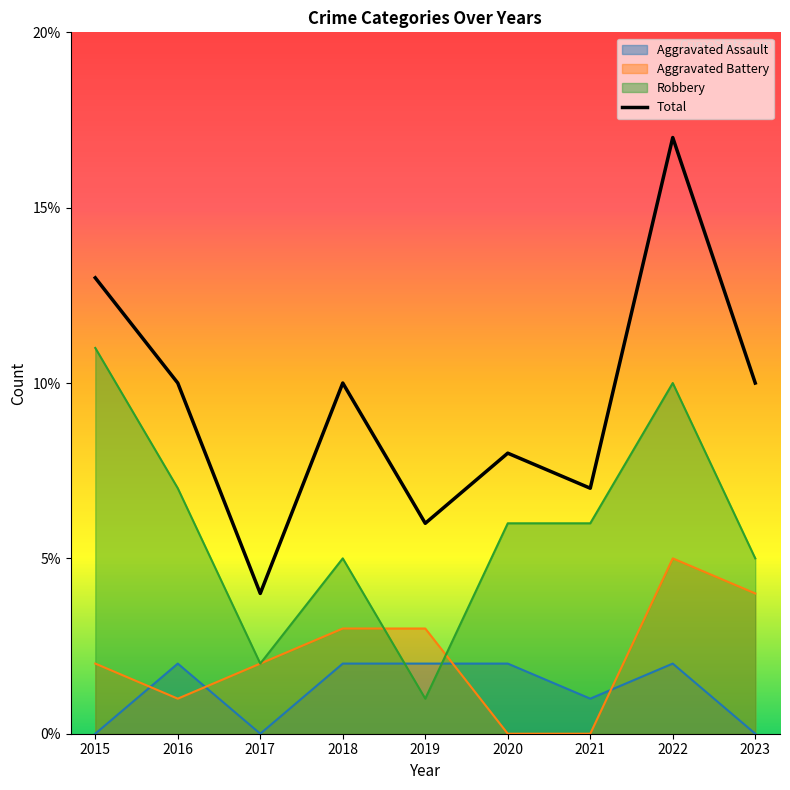

In Total, how many points are higher than both neighbors (excluding endpoints)?

3